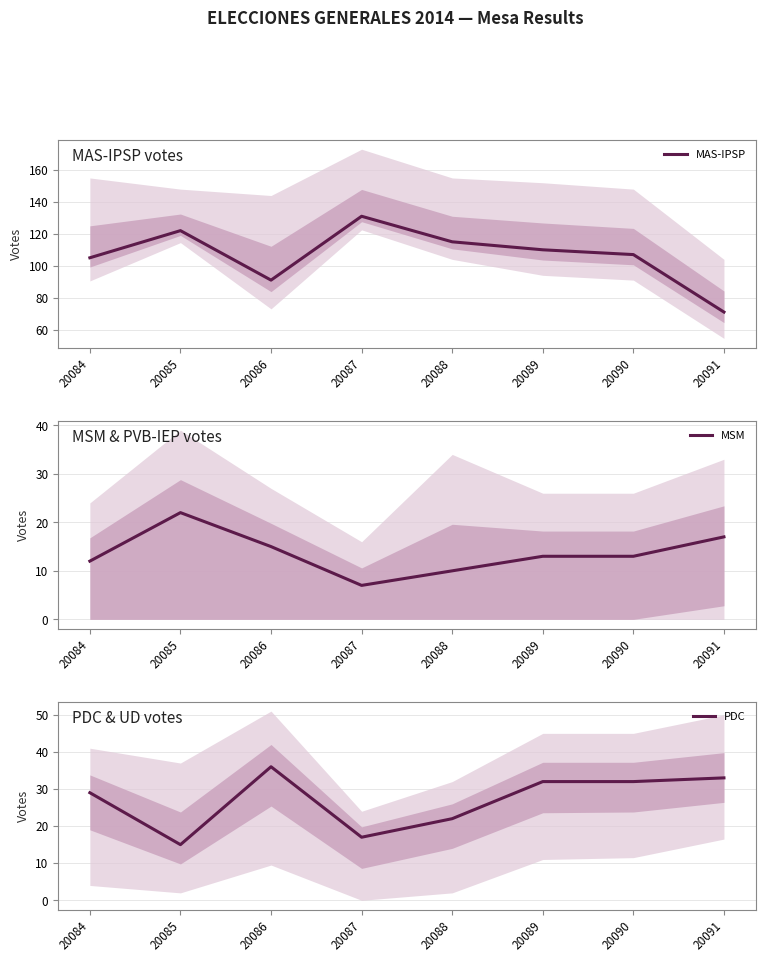

How many times do MSM and PDC cross each other?

2